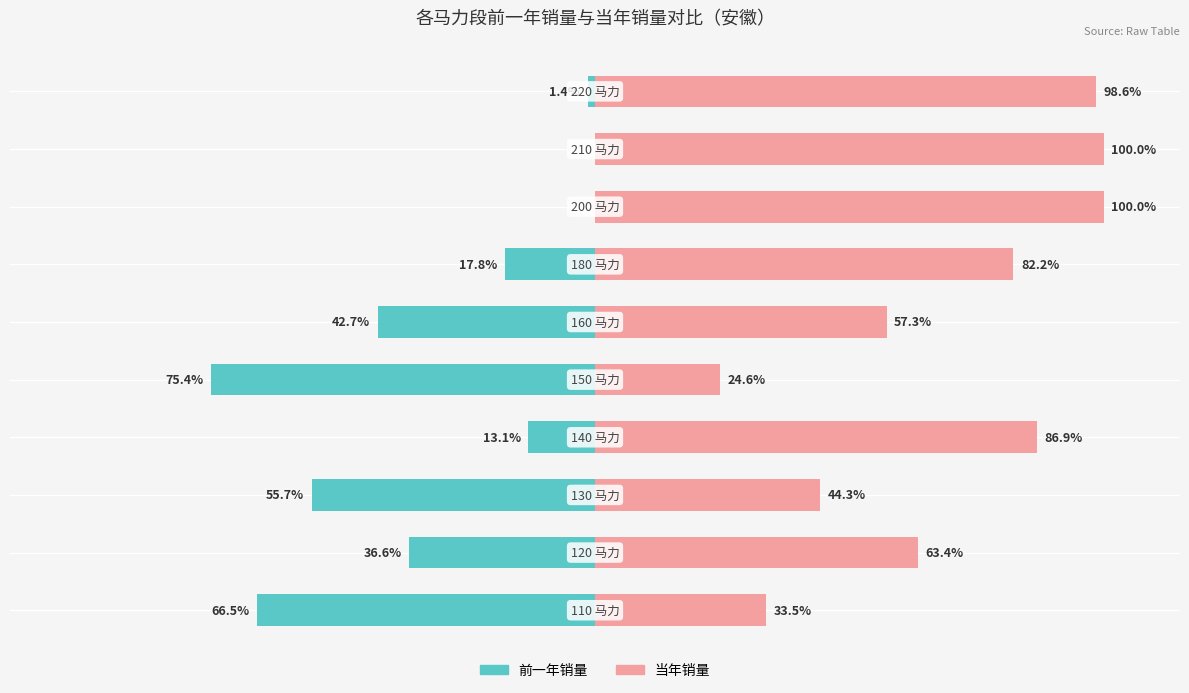

Read the 当年销量 value at 3.

86.9